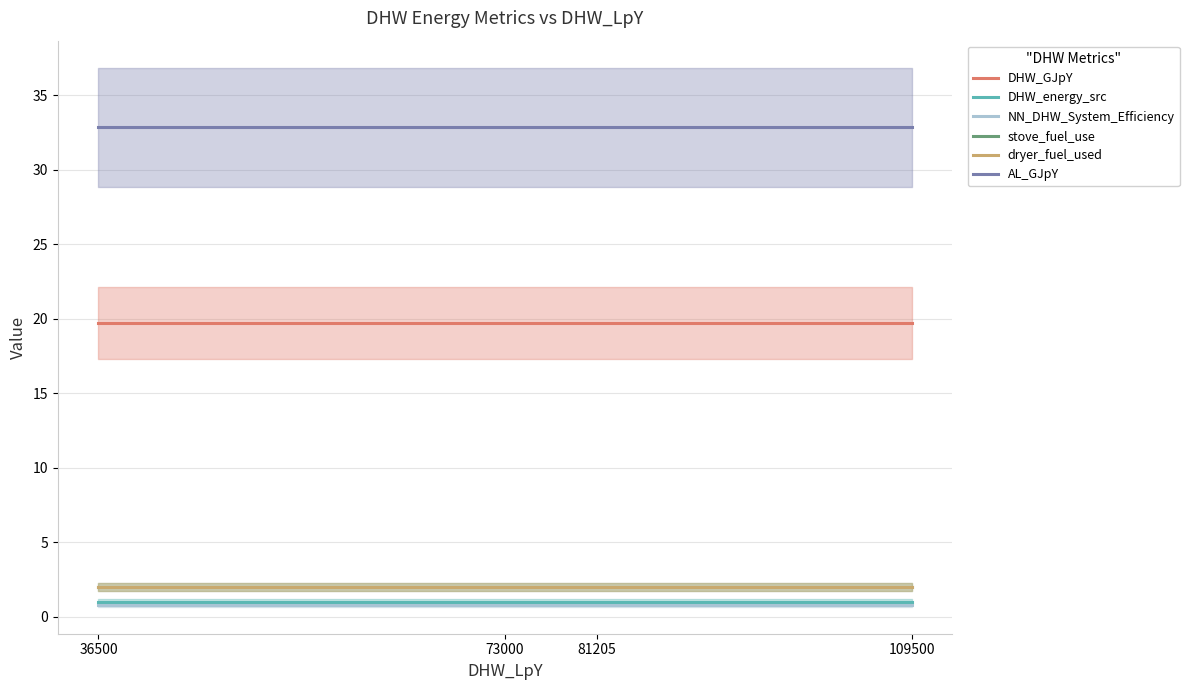

Rank the categories by dryer_fuel_used value from highest to lowest.

36500, 73000, 81205, 109500